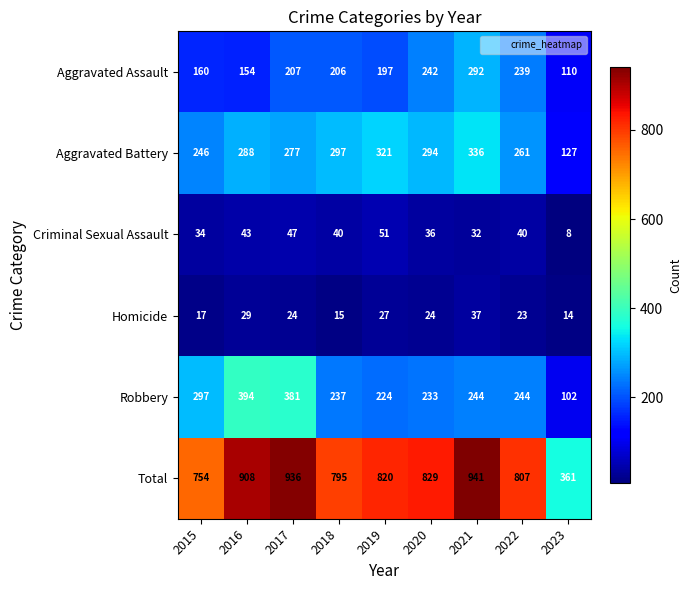

What is the smallest value displayed?

8